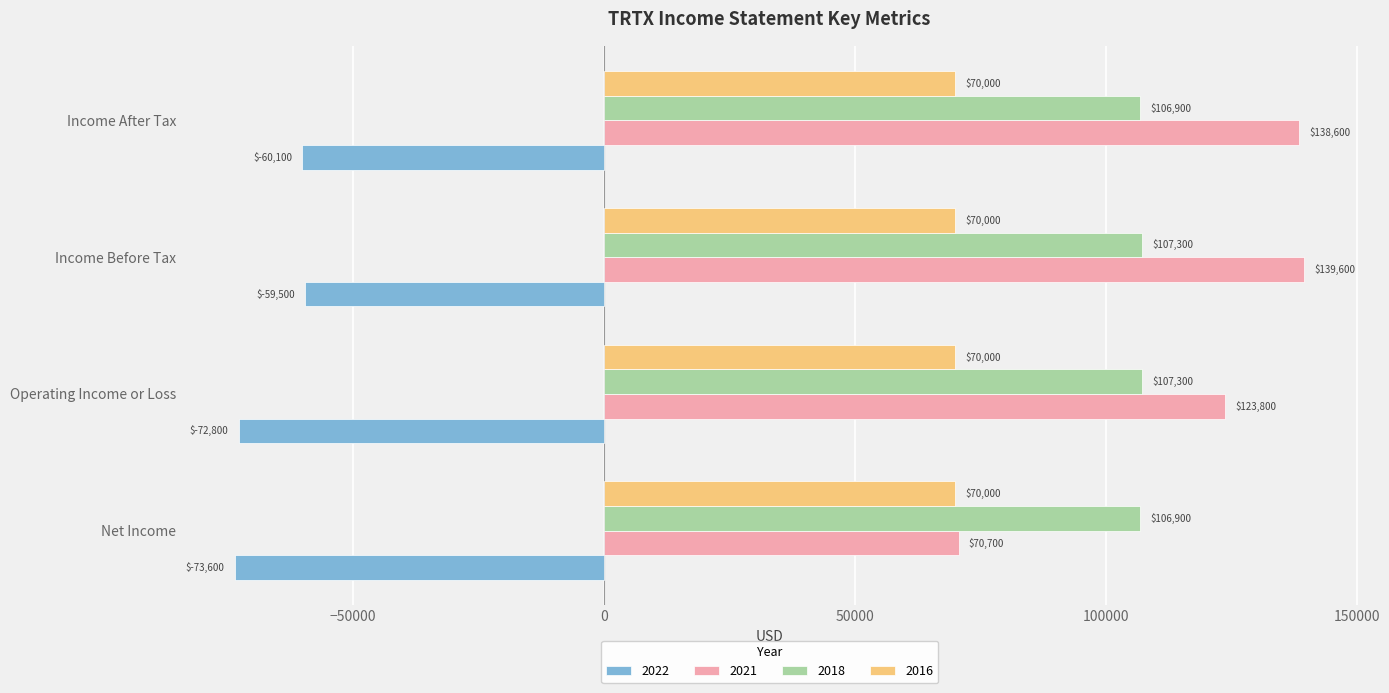

What is the approximate value of 2016 at Operating Income or Loss?

70000